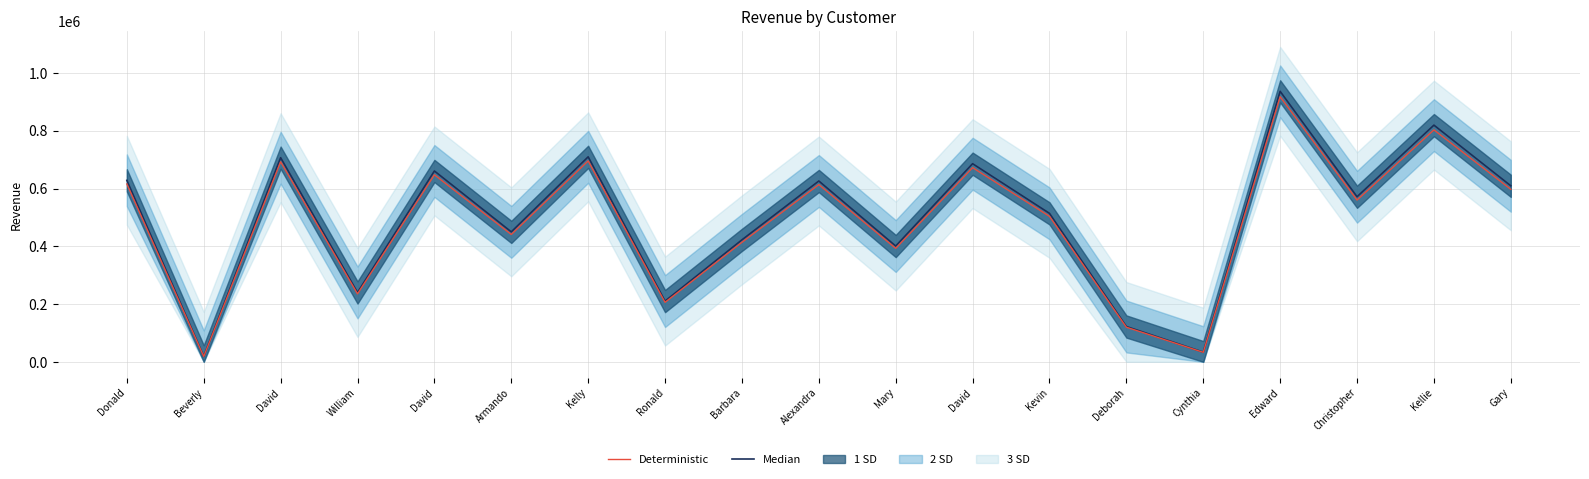

What is the spread (max minus min) of values at David?

14135.9